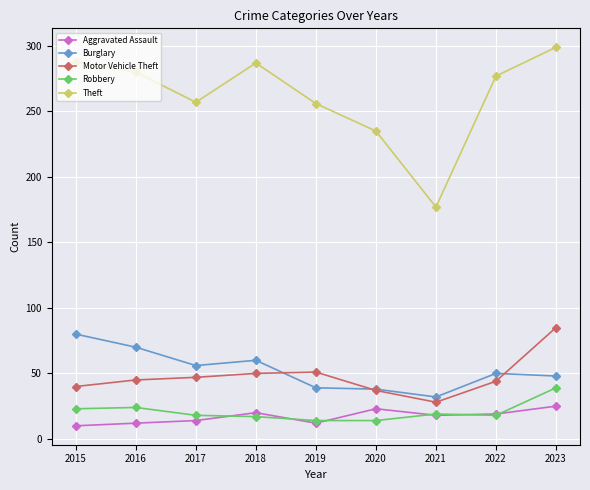

True or false: Aggravated Assault has a value of 25 at 2023.

True